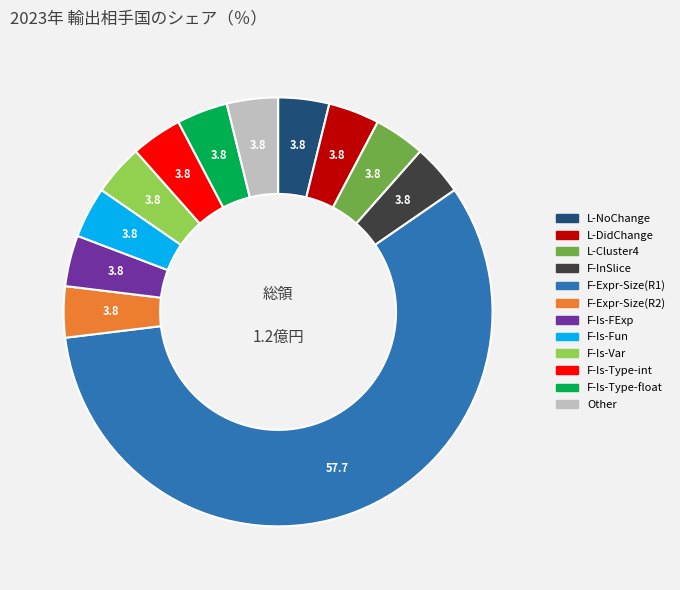

Is there any slice that represents more than half of the pie?

Yes